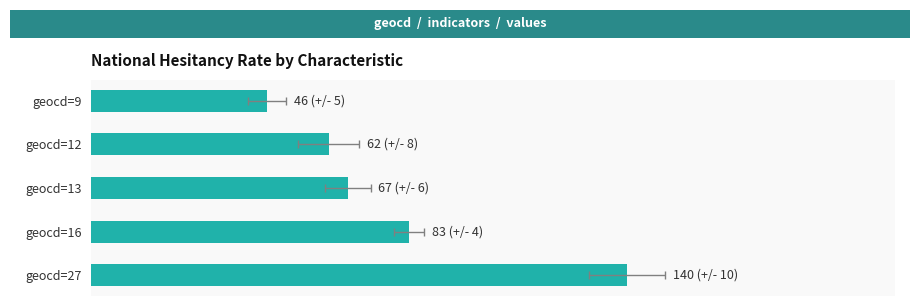

What is the smallest value displayed?

46